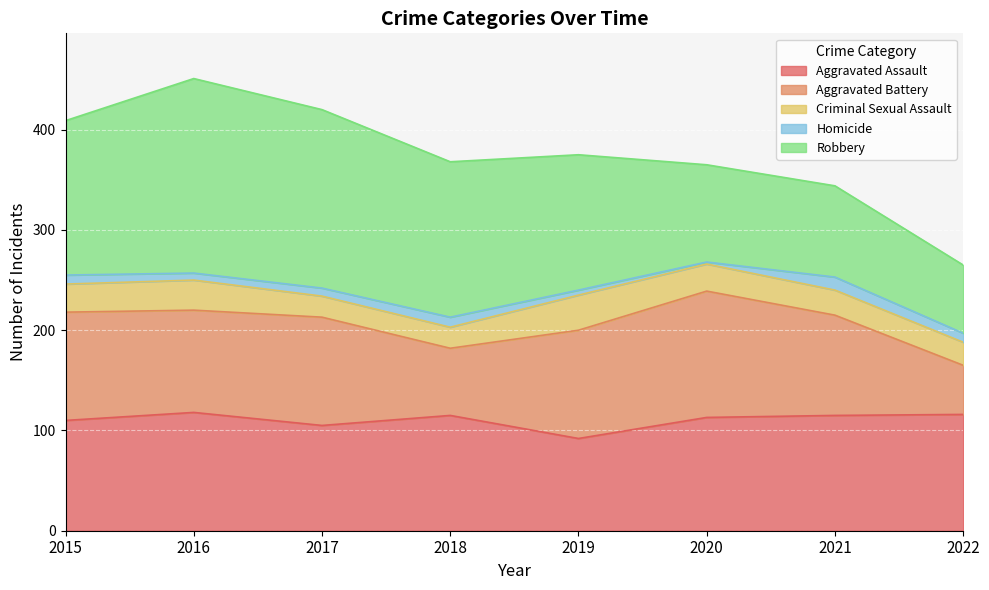

The Aggravated Battery series shows 108 at 2017. True or false?

True